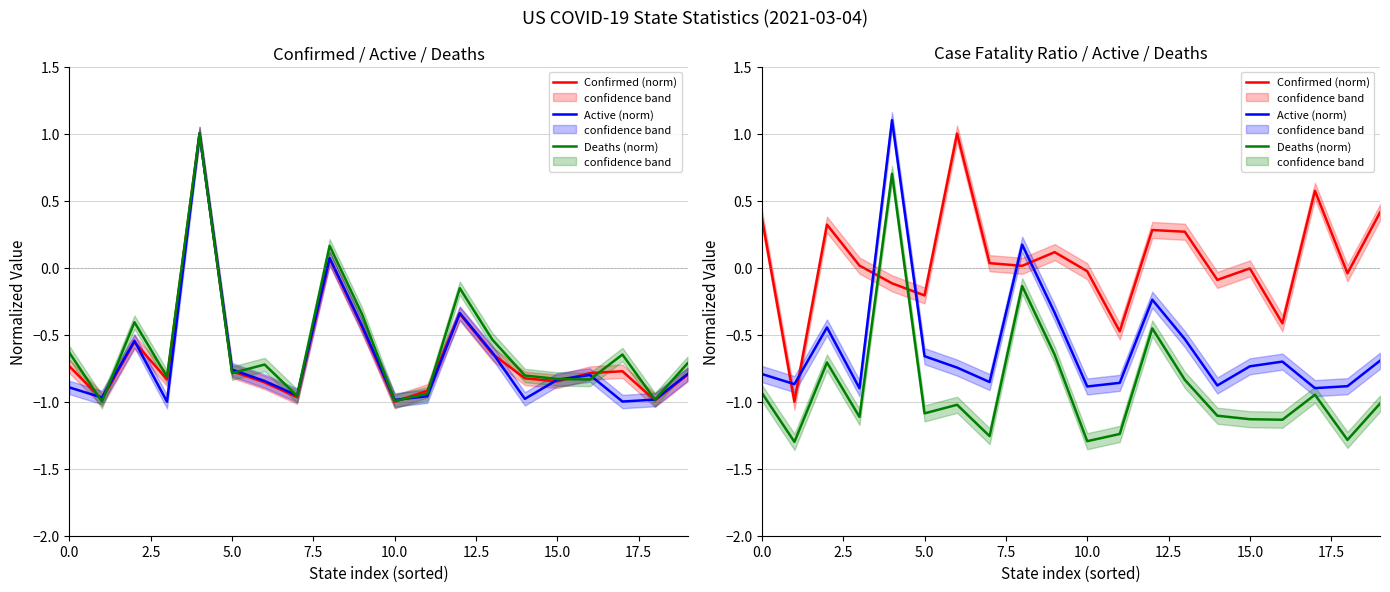

How many data points in Confirmed (norm) are less than 0?

9